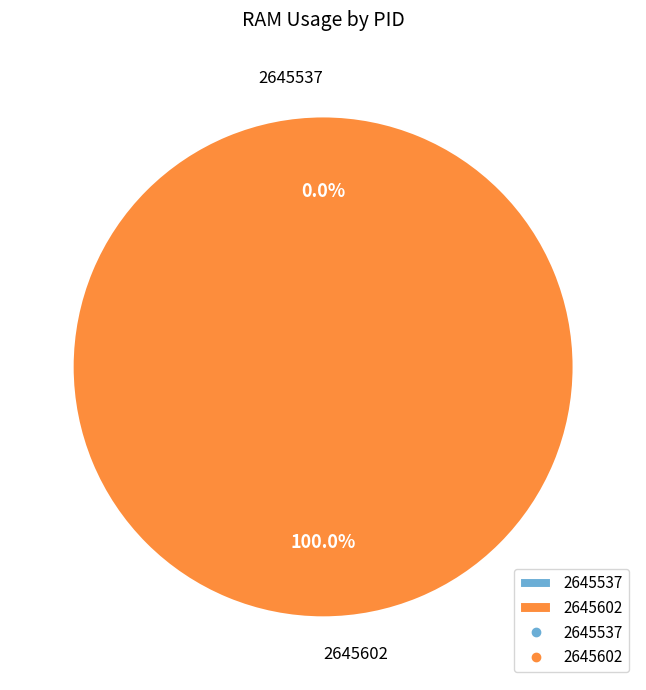

To the nearest percent, what is the average slice percentage?

50%